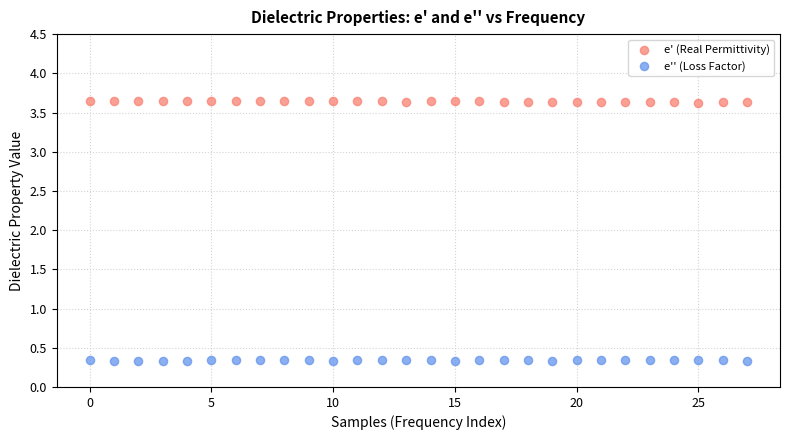

Across all data points, what is the range of Y values (max minus min)?

3.3